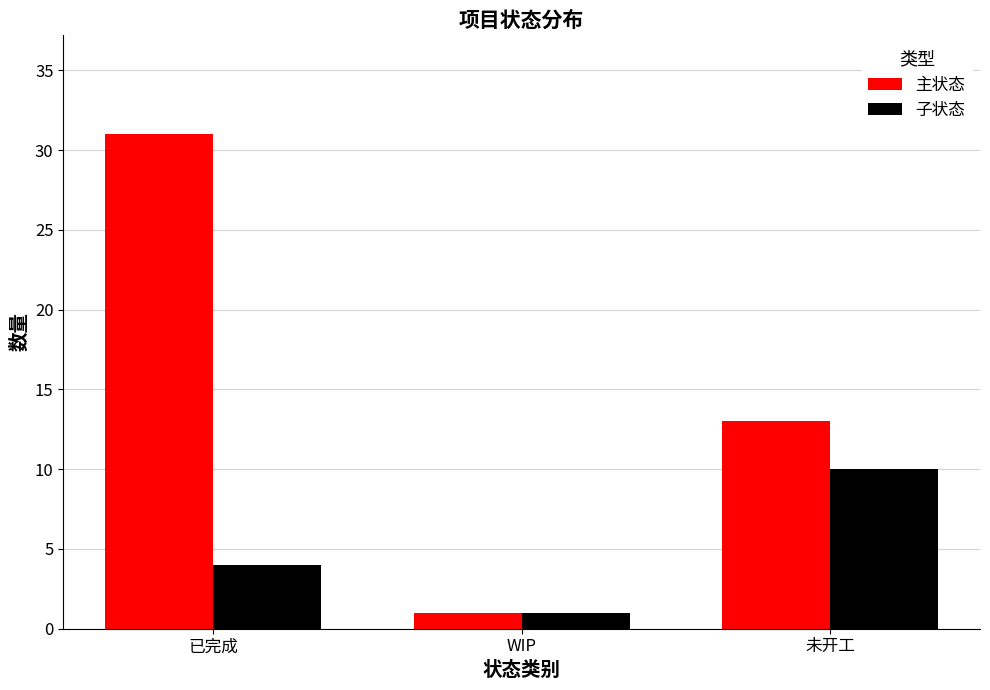

What is the minimum value for 主状态?

1